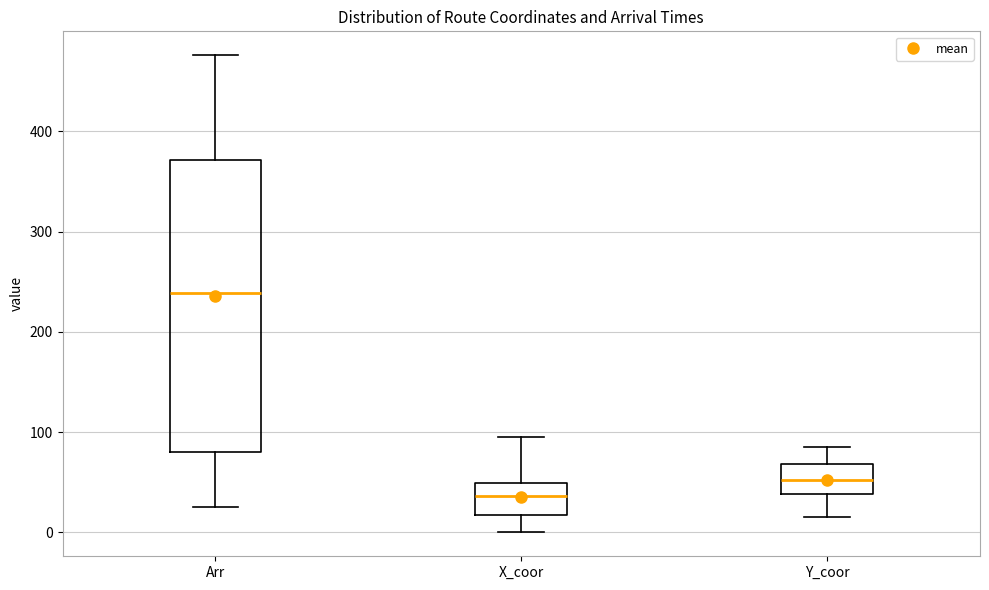

Where does the upper whisker of the box for Y_coor end on the y-axis? The values are not printed on the chart, so give them approximately, as read against the axis.

90